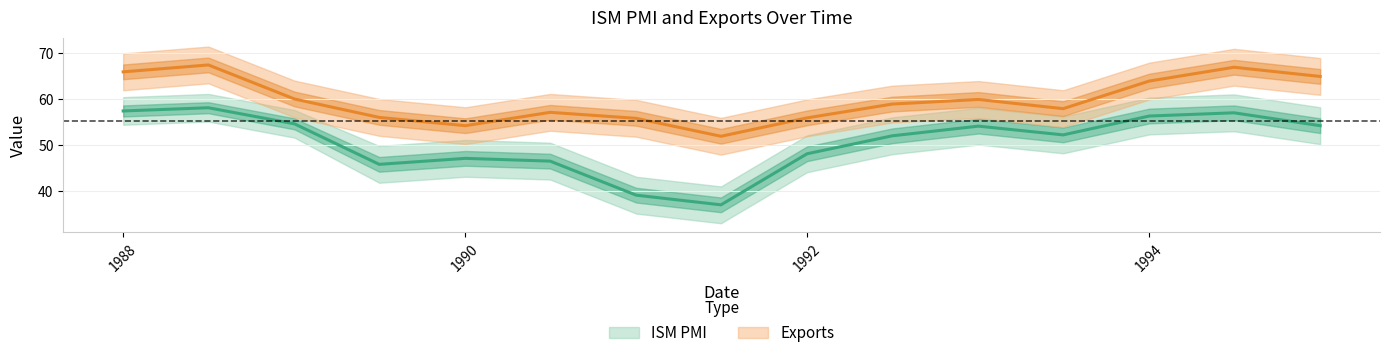

At which label does ISM PMI reach its peak?

1988-07